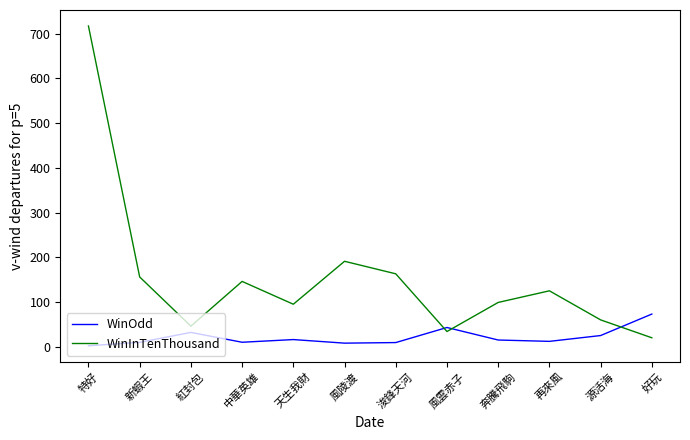

After their last crossing, which series has the higher values: WinOdd or WinInTenThousand?

WinOdd